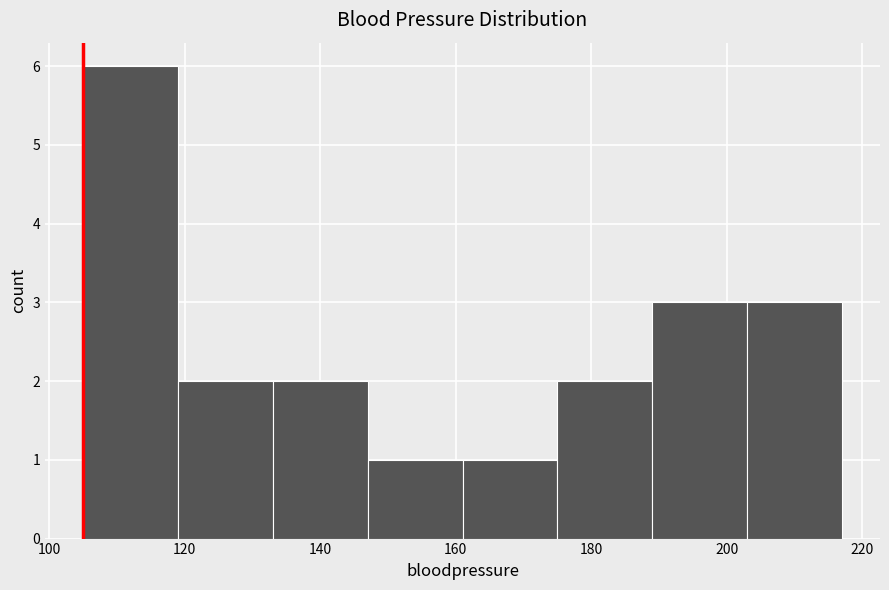

What is the height of the bar covering 161 to 175 on the x-axis? Neither the bar edges nor the heights are printed on the chart, so give them approximately, as read against the axes.

1